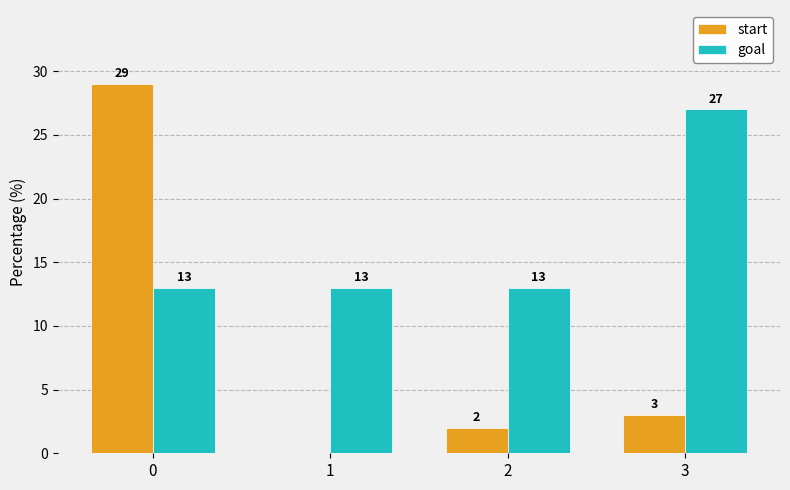

How many series are shown in this chart?

2